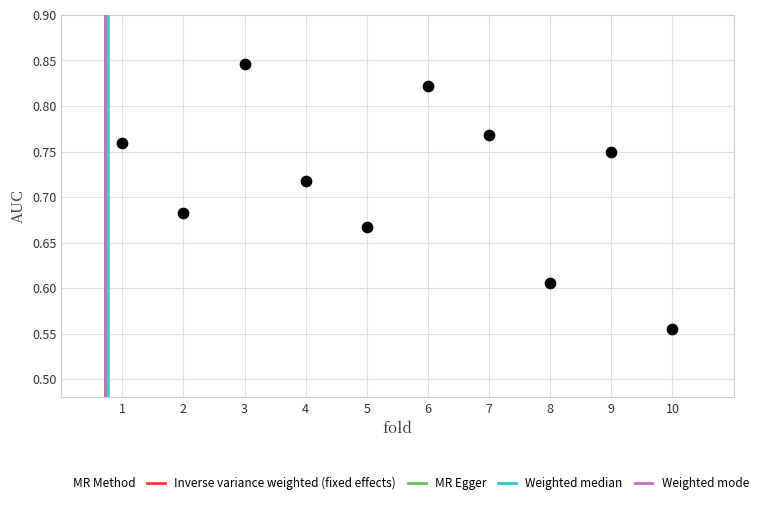

What is the average X value?

5.5